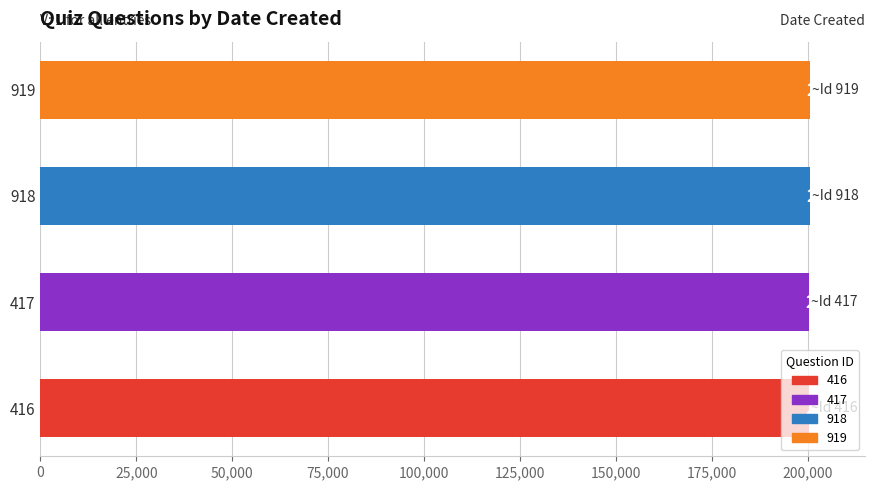

What is the change in value from 417 to 919?

+224